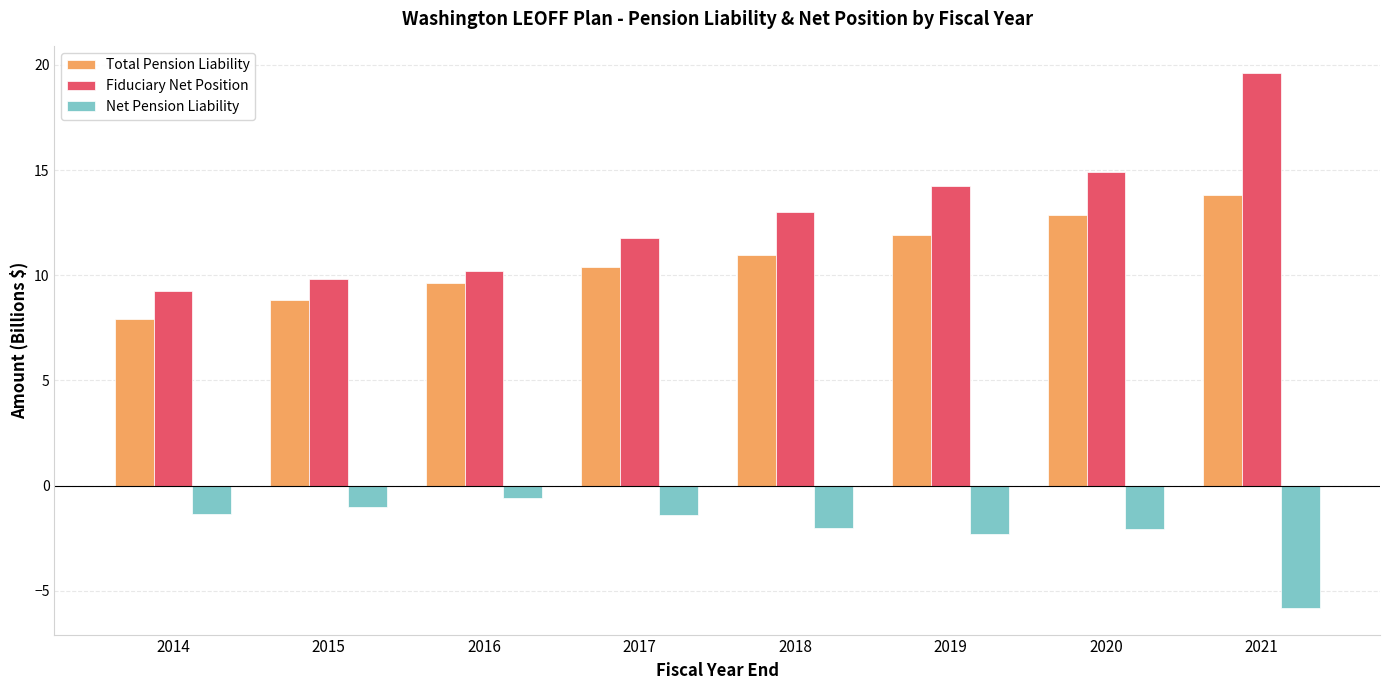

Which series has the largest range (max minus min)?

Fiduciary Net Position